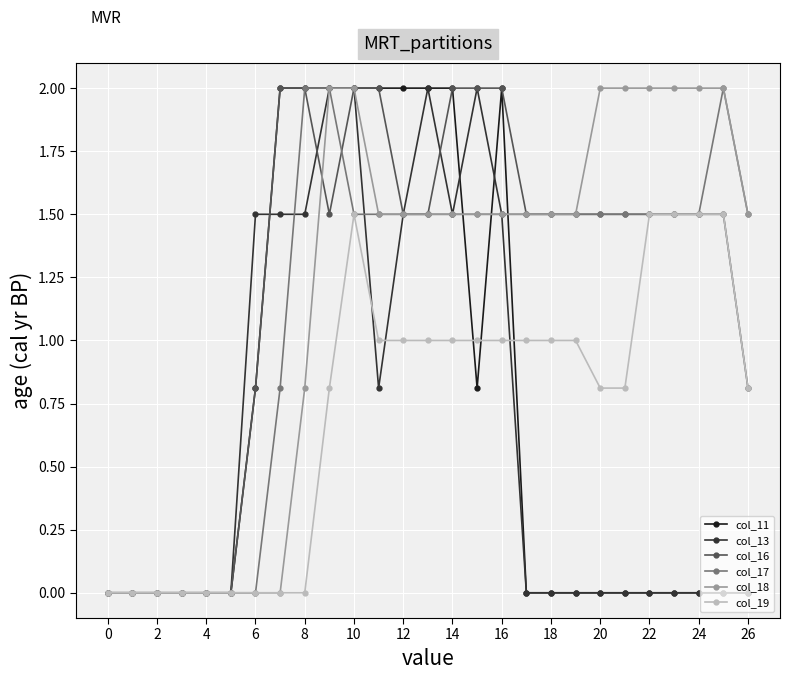

What is the value of the col_19 point at the 22nd from the left?

0.8